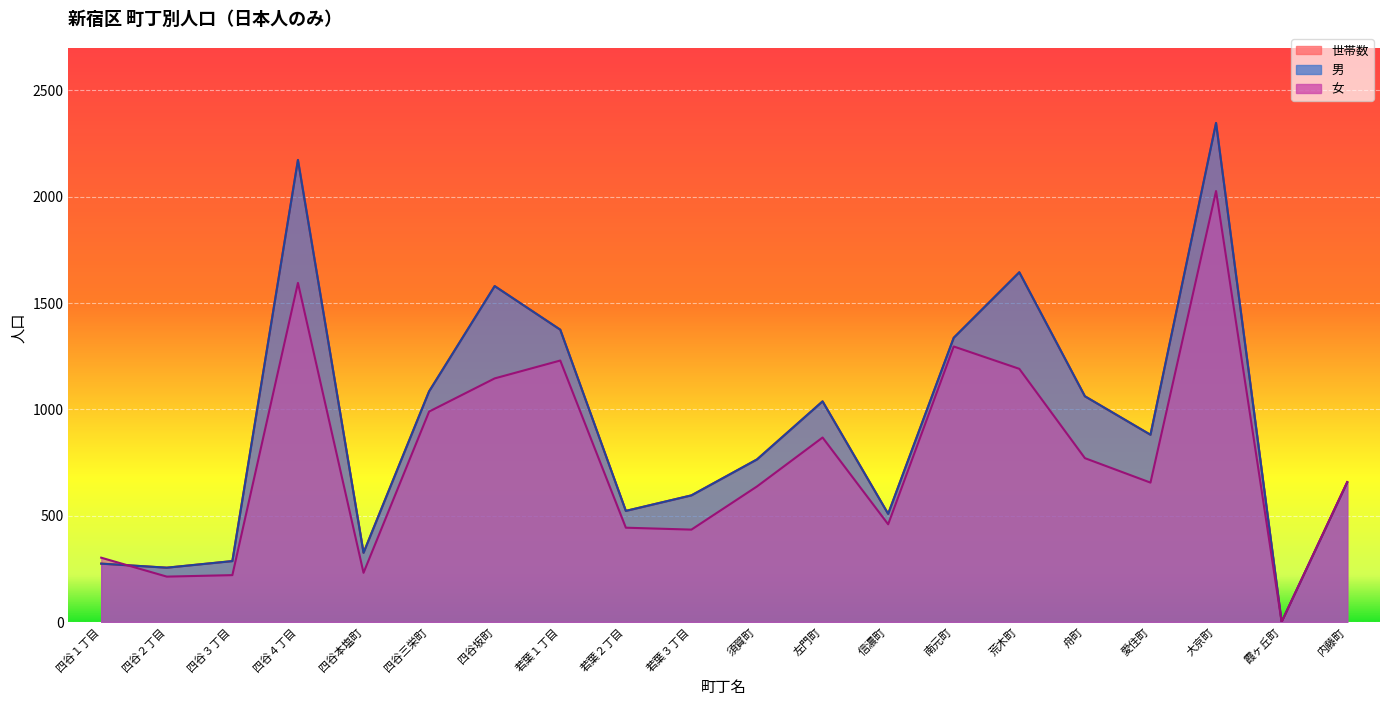

Reading left to right, what are all the values shown in this chart?

男: 274	255	286	2172	325	1084	1579	1374	522	595	764	1037	508	1336	1644	1061	880	2346	0	656
女: 302	213	220	1594	231	989	1145	1229	443	434	637	867	459	1295	1190	770	655	2026	0	658
世帯数: 274	255	286	2172	325	1084	1579	1374	522	595	764	1037	508	1336	1644	1061	880	2346	0	656